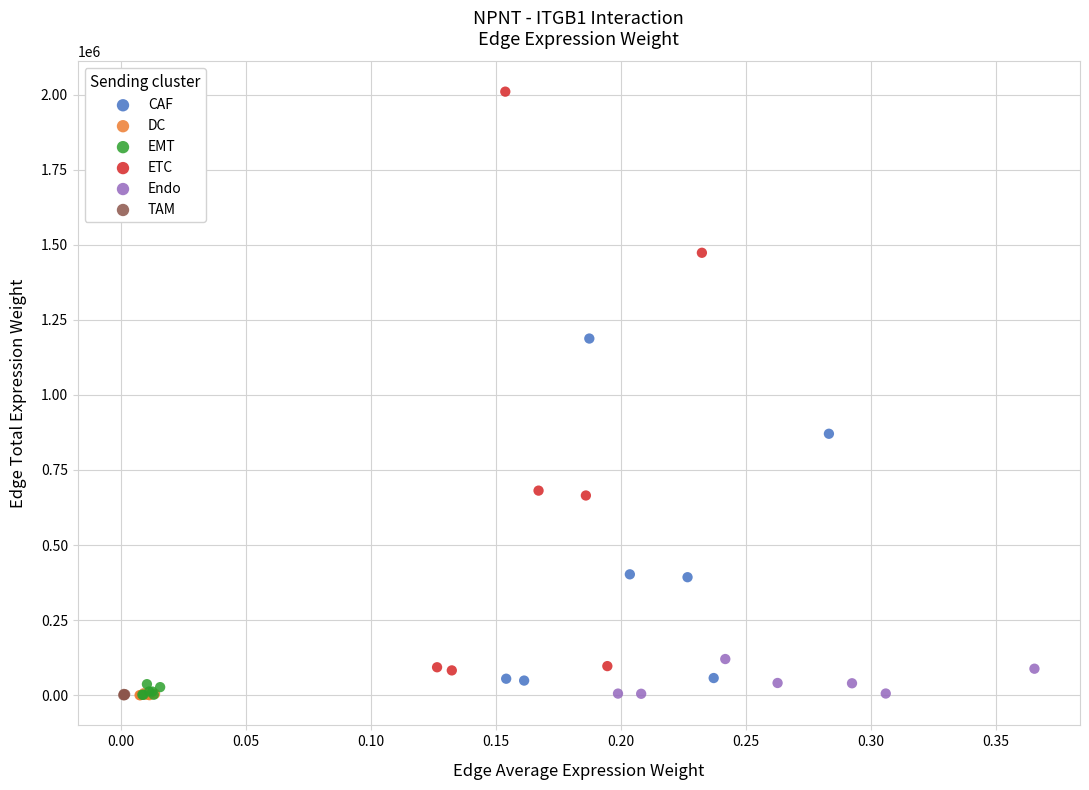

Which series reaches the maximum Y coordinate?

ETC